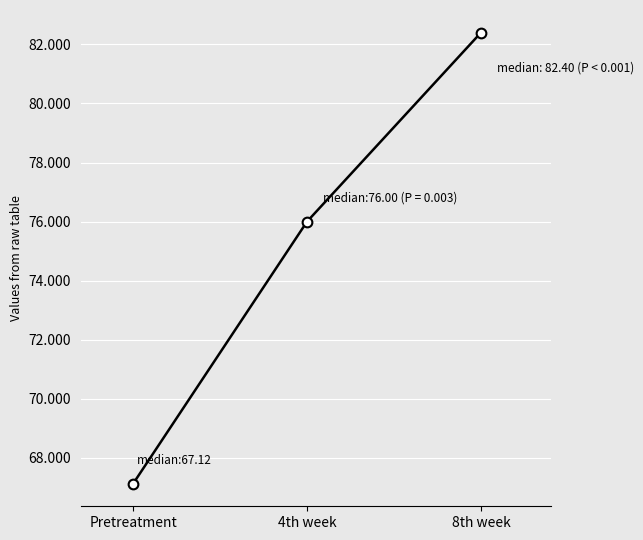

At which label is the value closest to 74?

4th week